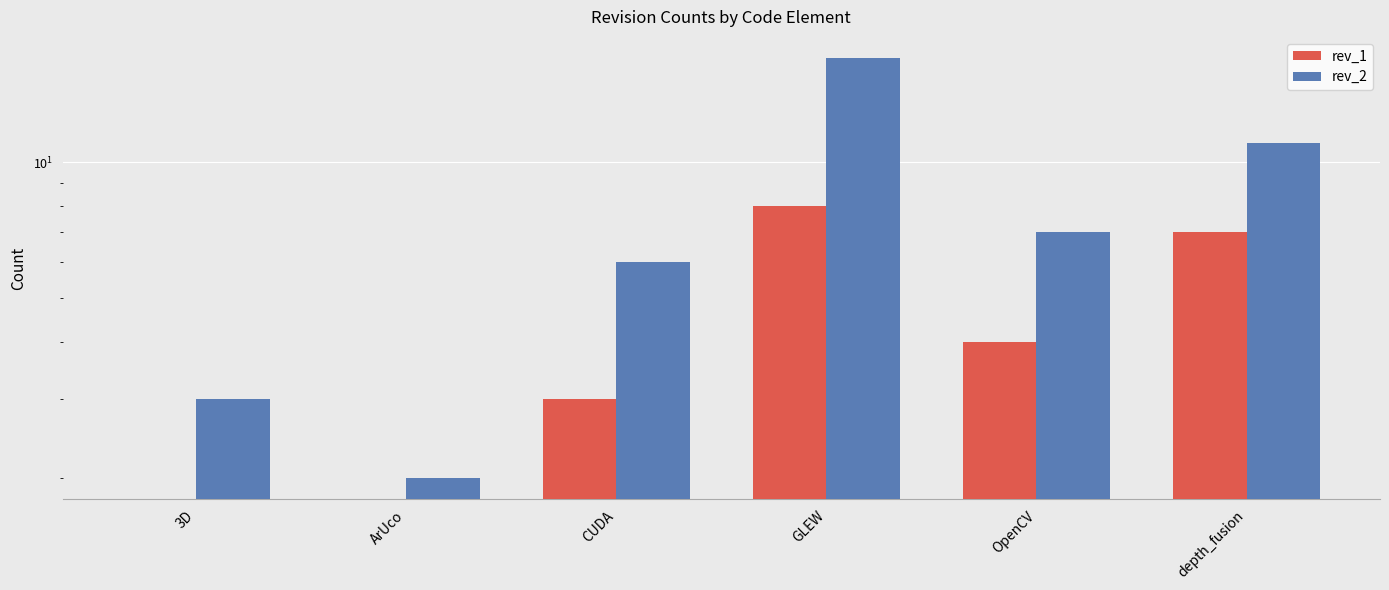

At which label does rev_2 reach its minimum?

ArUco